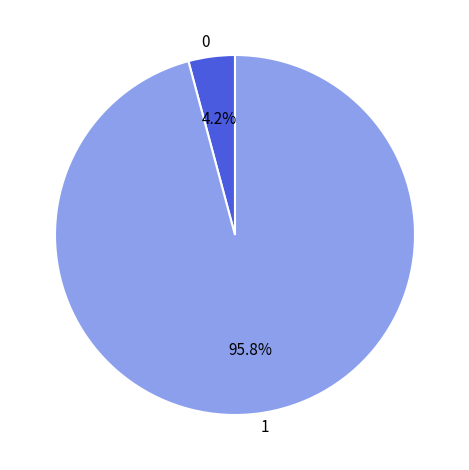

Rank the categories by value from lowest to highest.

0, 1